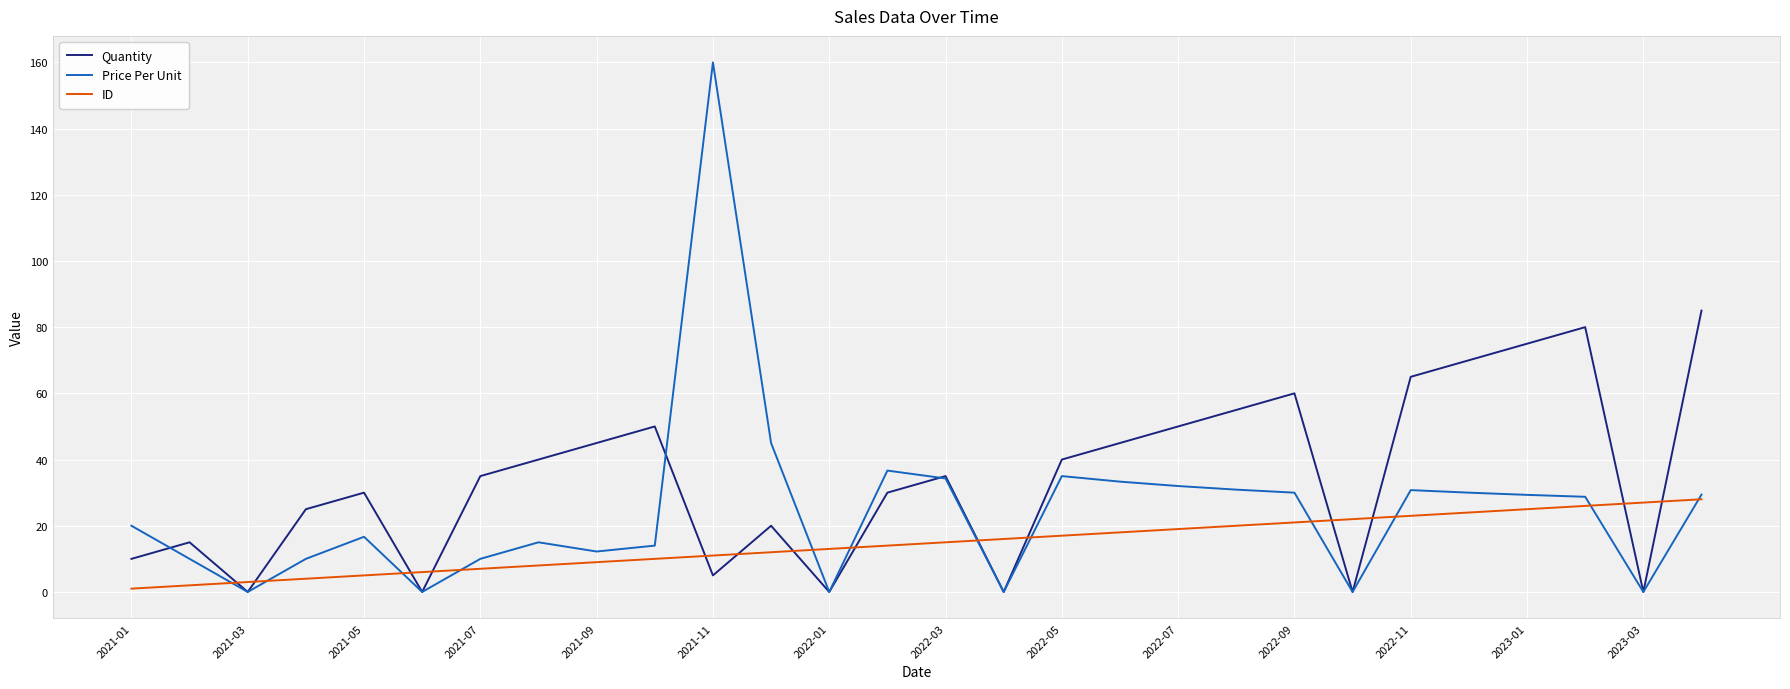

Rank the series by their maximum value, from highest to lowest.

Price Per Unit, Quantity, ID